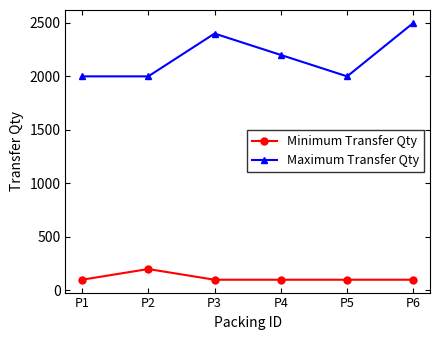

True or false: Maximum Transfer Qty and Minimum Transfer Qty intersect in this chart.

False